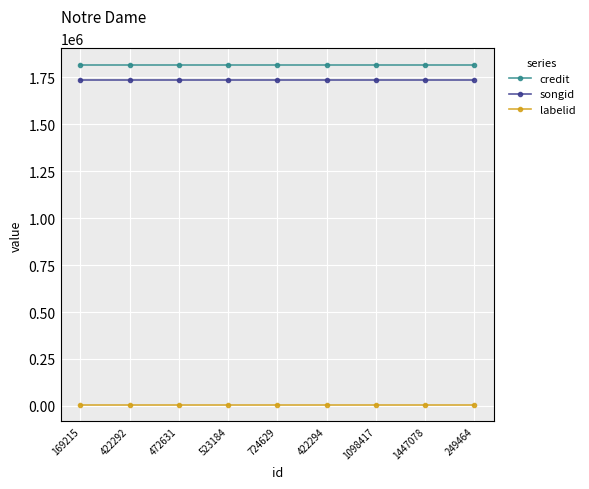

Reading right to left, list all the values displayed in this chart.

credit: 1814587	1814587	1814587	1814587	1814587	1814587	1814587	1814587	1814587
songid: 1738223	1738223	1738223	1738223	1738223	1738223	1738223	1738223	1738223
labelid: 7360	7360	7360	7360	7360	7360	7360	7360	7360